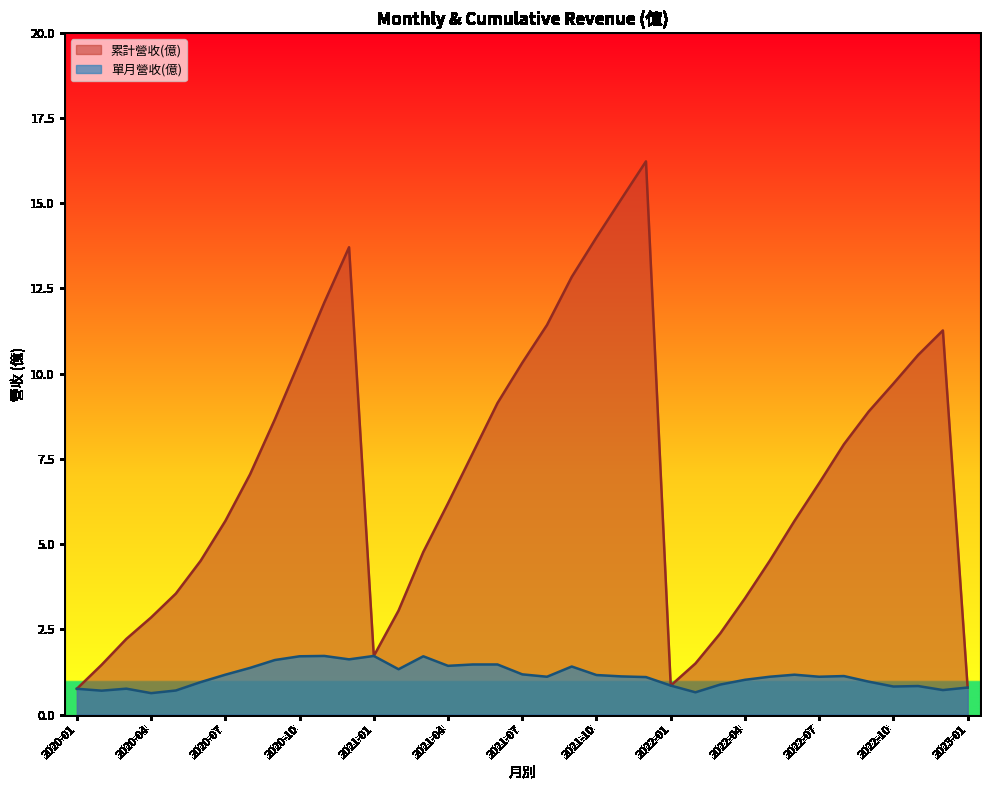

What is the value of the 累計營收(億) point at the 37th from the left?

0.8